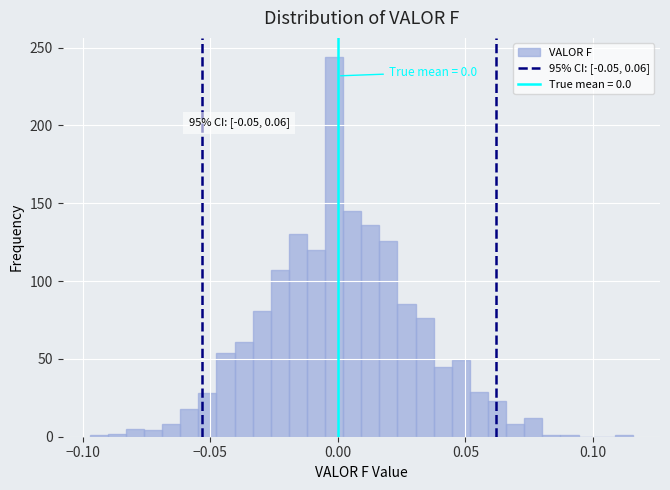

Read against the x-axis, roughly where is the centre of the tallest bar?

0.000